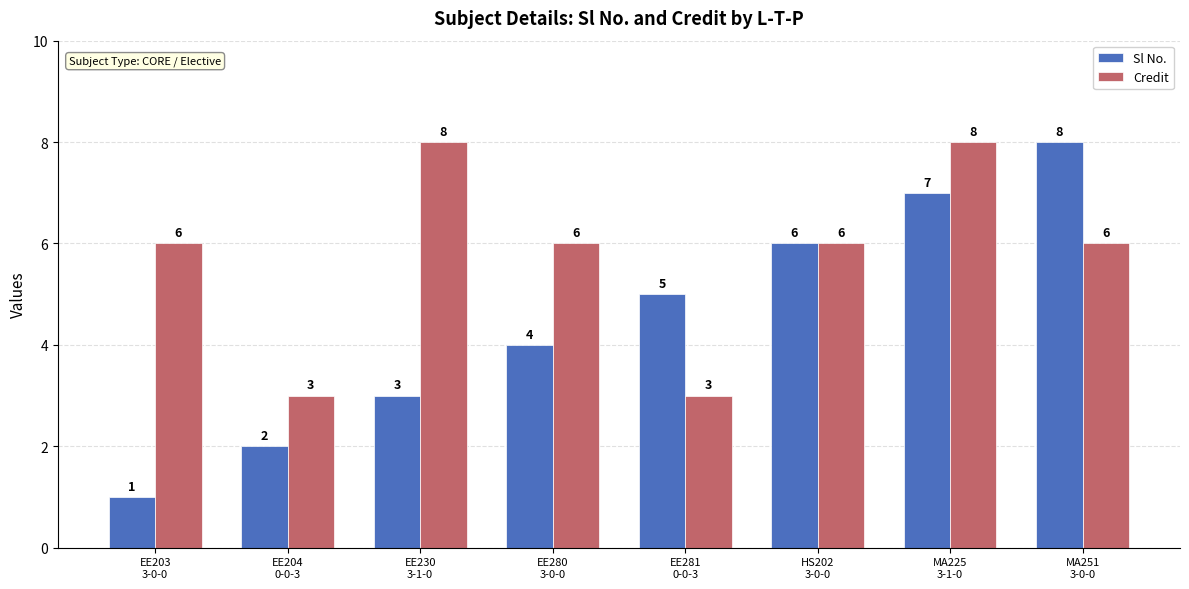

What are all the series names shown in the legend?

Sl No., Credit